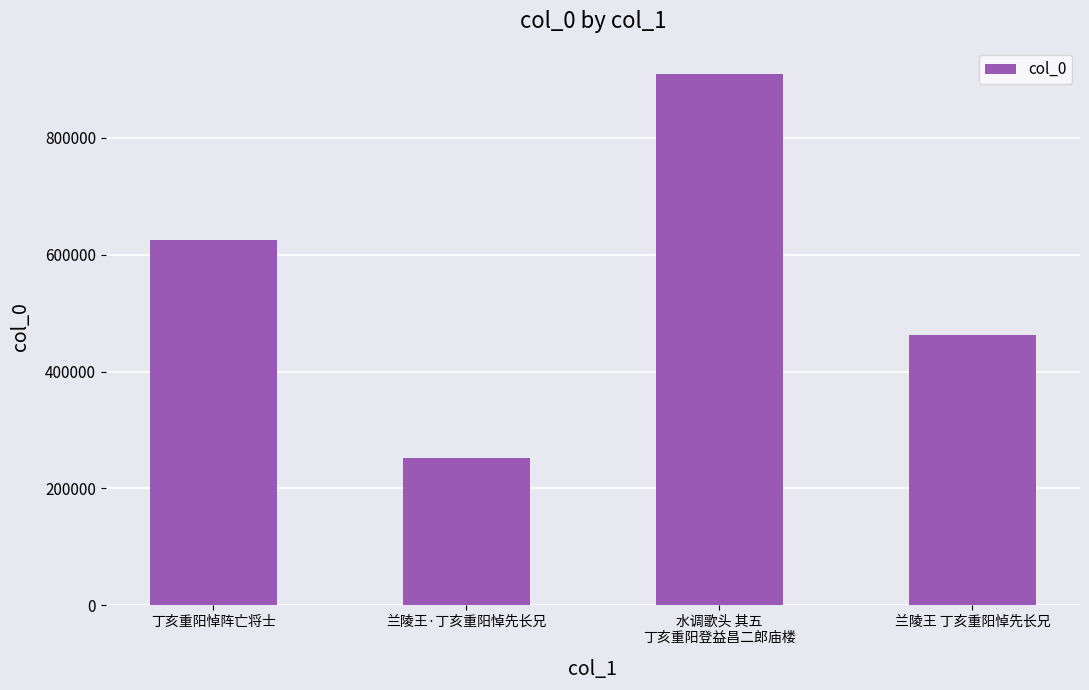

What is the sum of the values at 水调歌头 其五
丁亥重阳登益昌二郎庙楼 and 兰陵王 丁亥重阳悼先长兄?

1372717